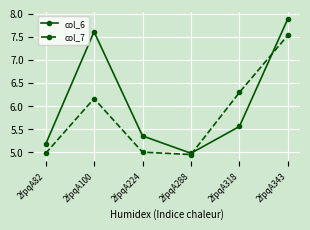

List the series in order of their overall mean, highest first.

col_6, col_7